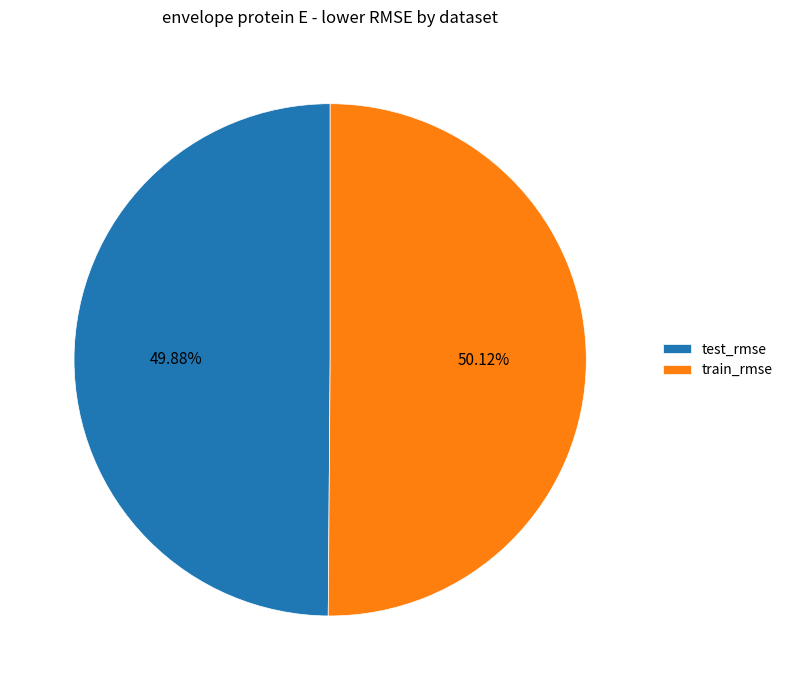

The test_rmse slice represents 50% of the pie. True or false?

True